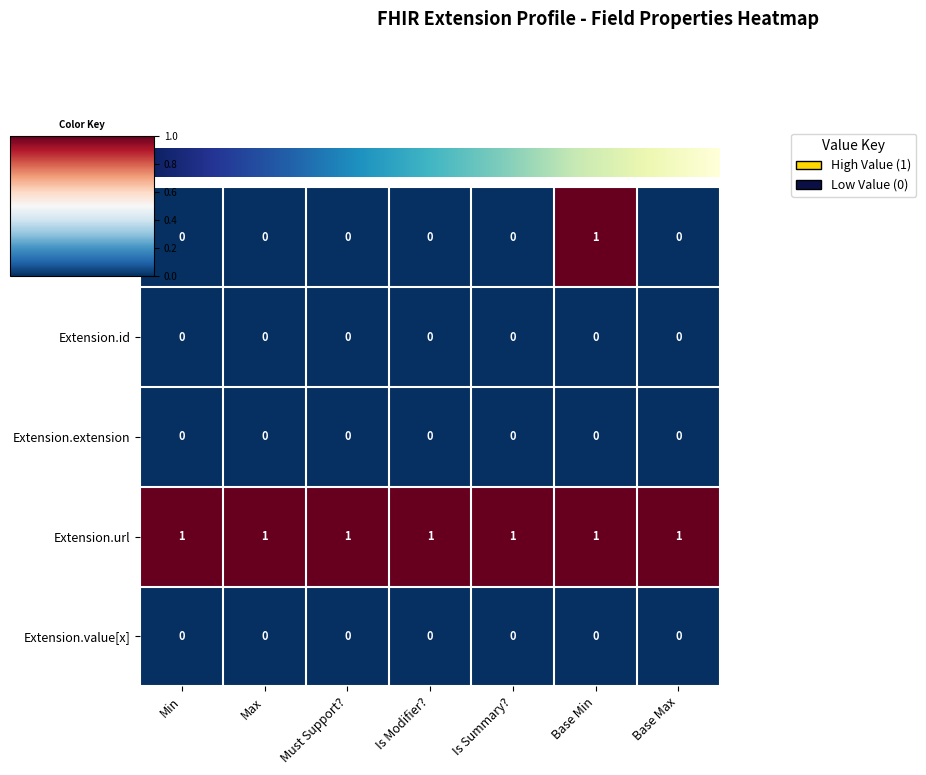

At how many categories does at least one series exceed 0?

7